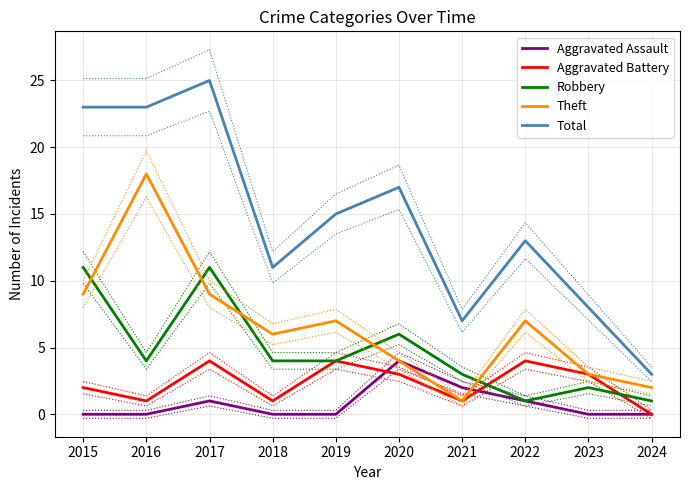

At how many categories does at least one series exceed 20?

3